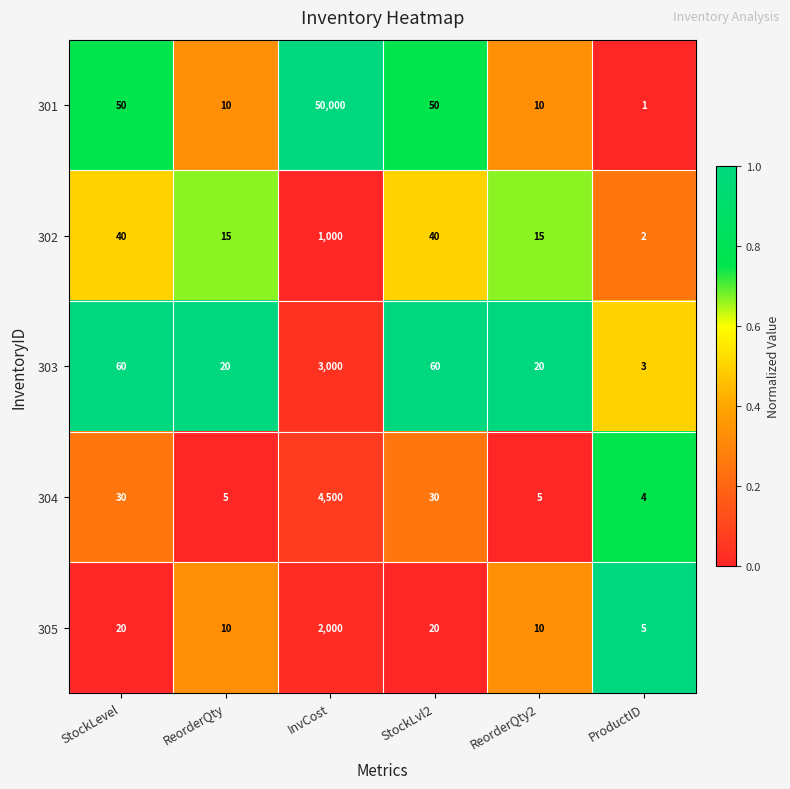

Reading right to left, extract all data points from this chart.

301: 1	10	50	50000	10	50
302: 2	15	40	1000	15	40
303: 3	20	60	3000	20	60
304: 4	5	30	4500	5	30
305: 5	10	20	2000	10	20